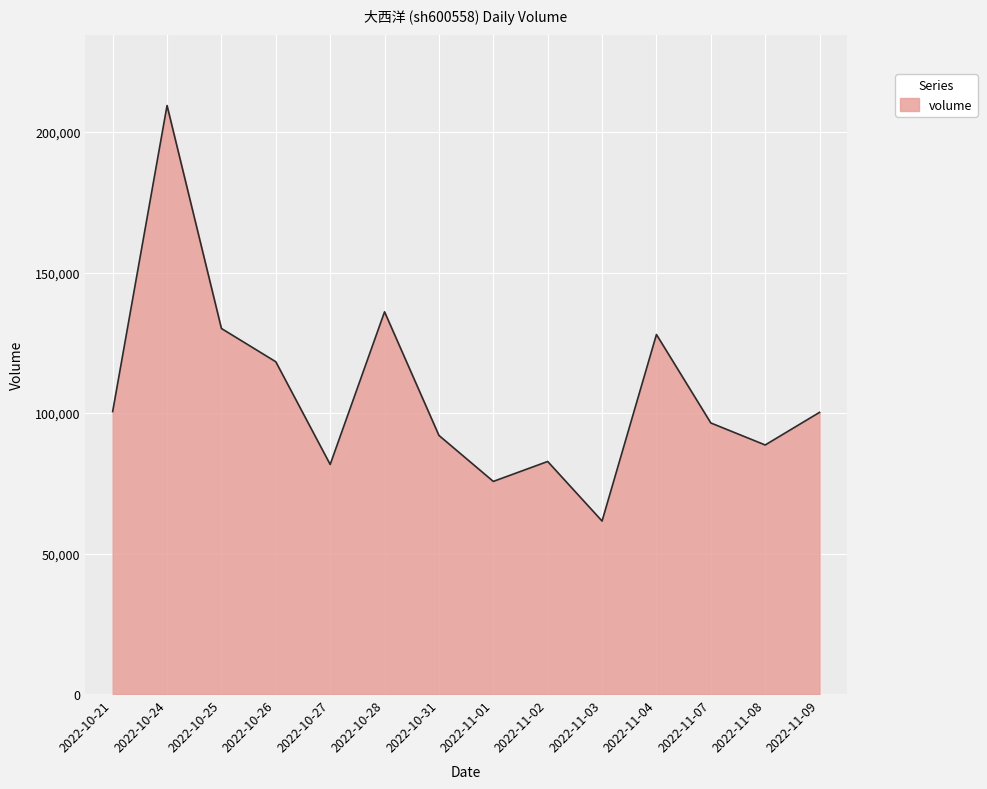

True or false: the data shows 118259 at 2022-10-26.

True